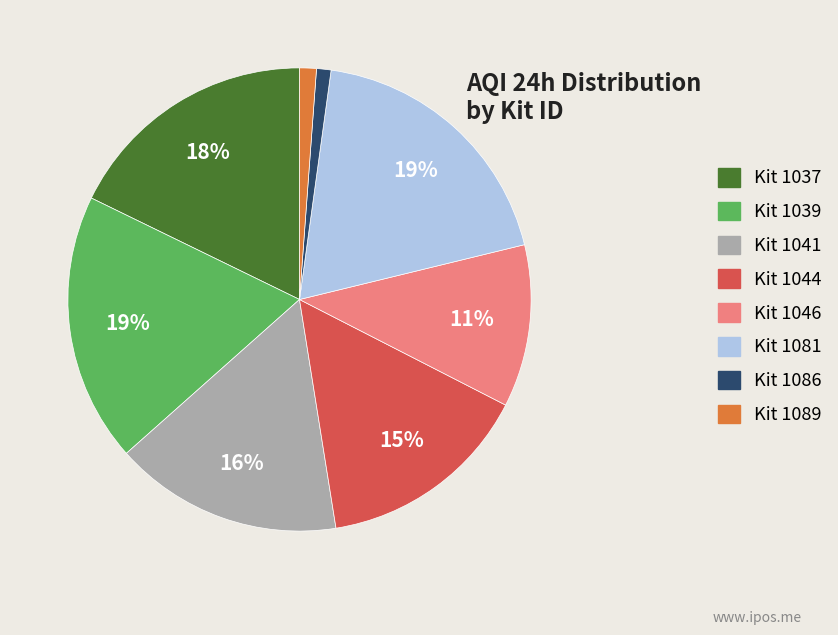

How many segments does this pie chart have?

8